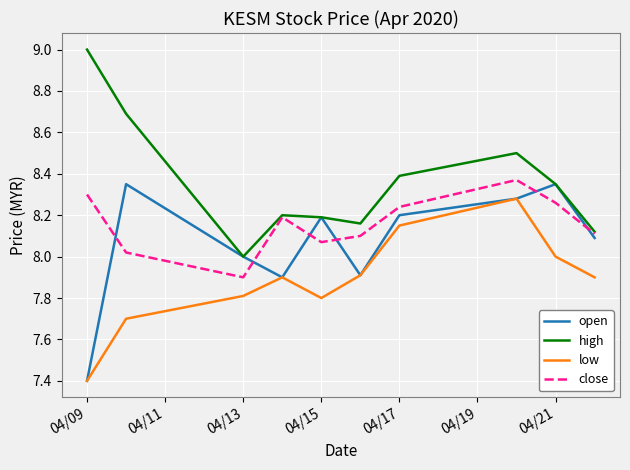

What are all the series names shown in the legend?

open, high, low, close